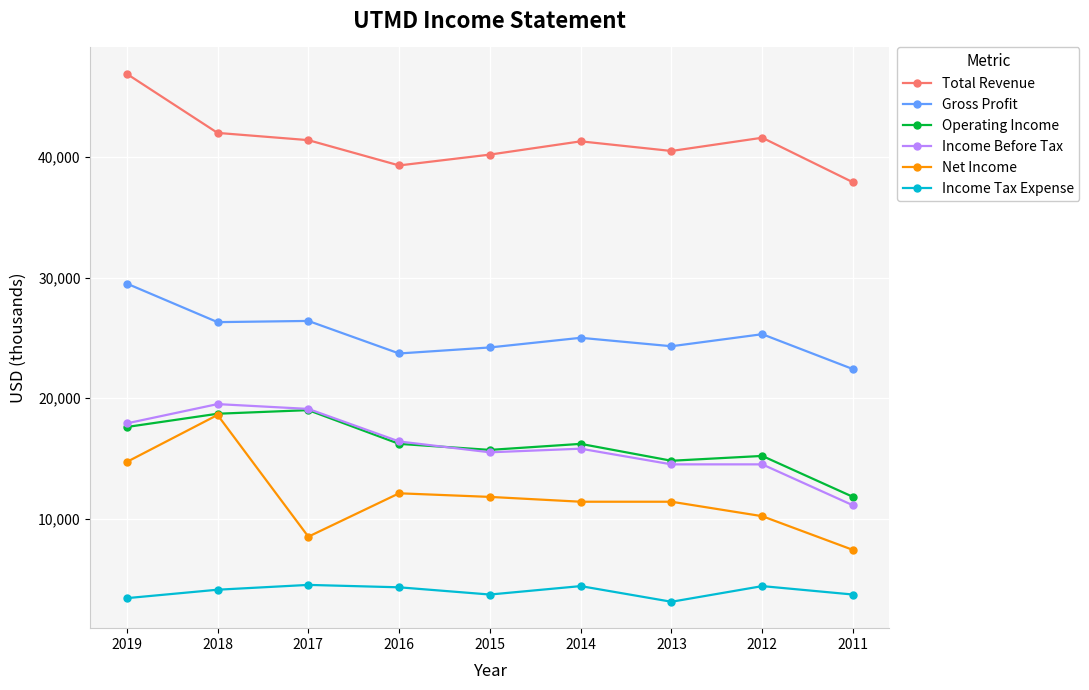

What is the difference between the maximum and second lowest values in the Total Revenue series?

7600